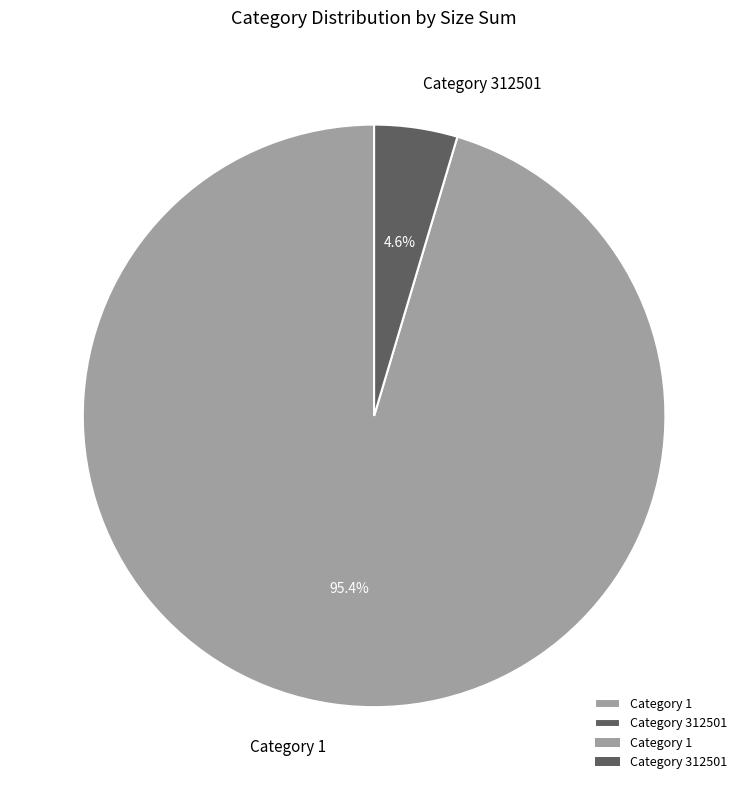

To the nearest percent, what is the average slice percentage?

50%